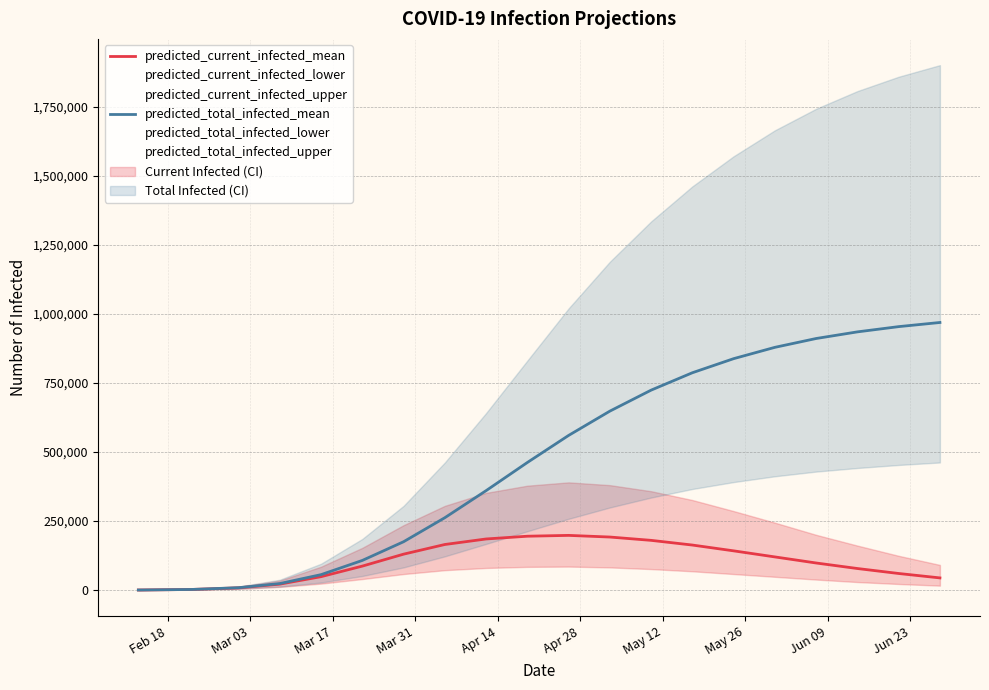

Does the chart display data point markers on the line(s)?

No